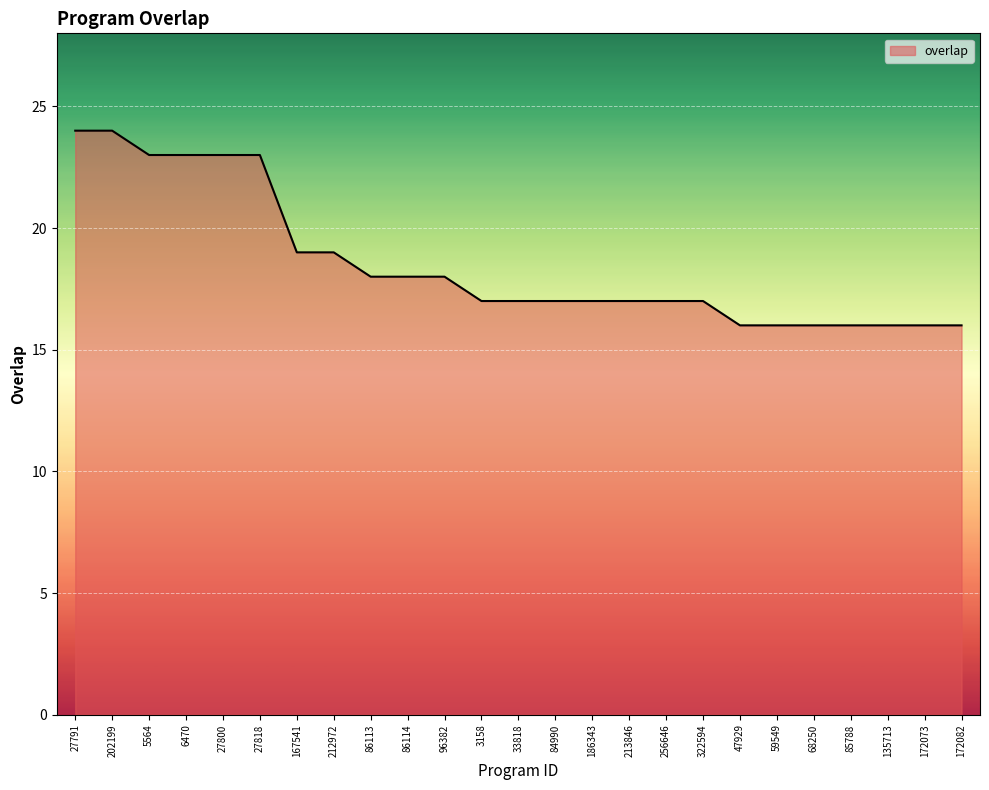

Between 3158 and 167541, which is larger?

167541